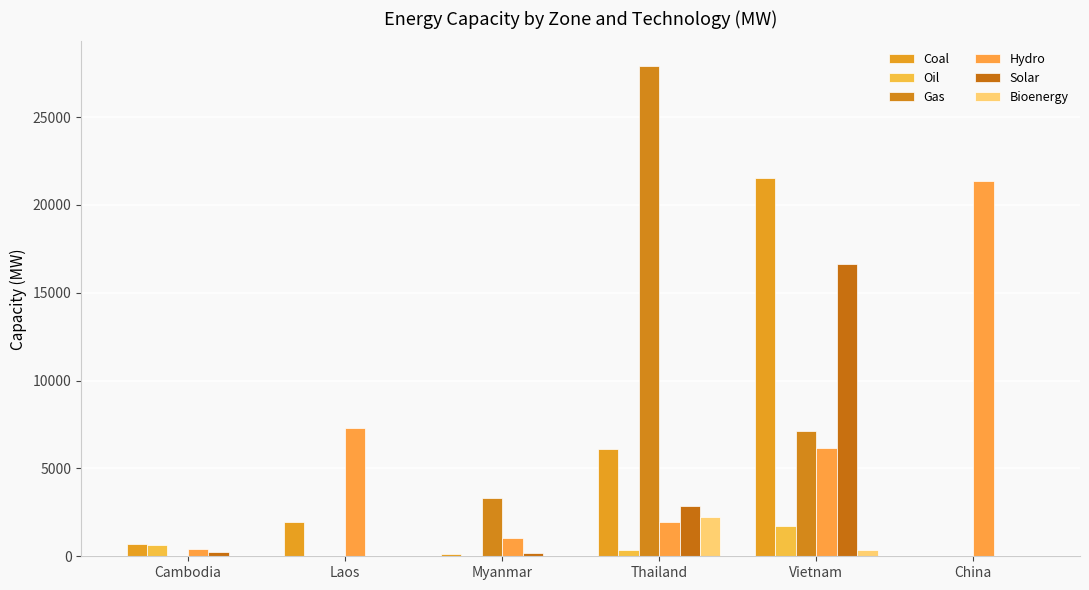

What is the label of the 1st bar from the right?

China